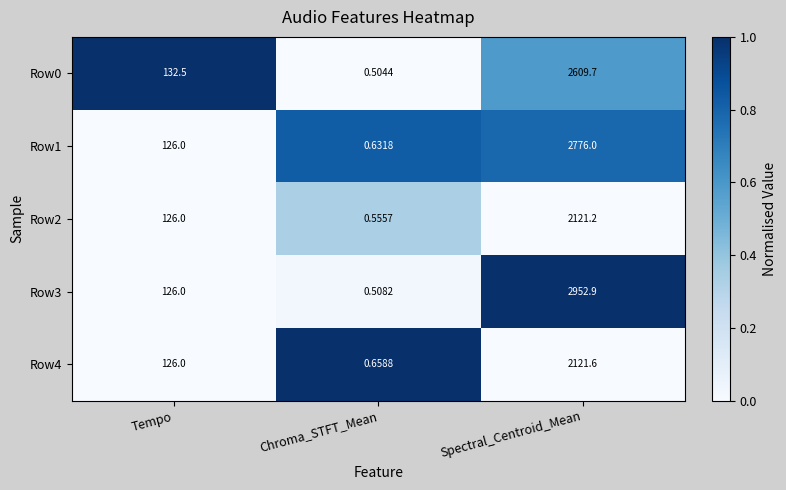

Is the value of Row3 at Spectral_Centroid_Mean greater than the value of Row2 at Tempo?

Yes